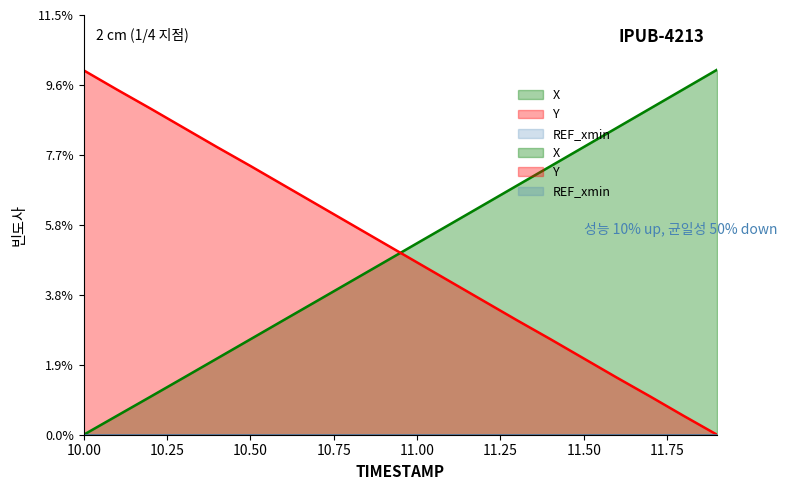

List the series in order of their peak value, lowest first.

Y, X